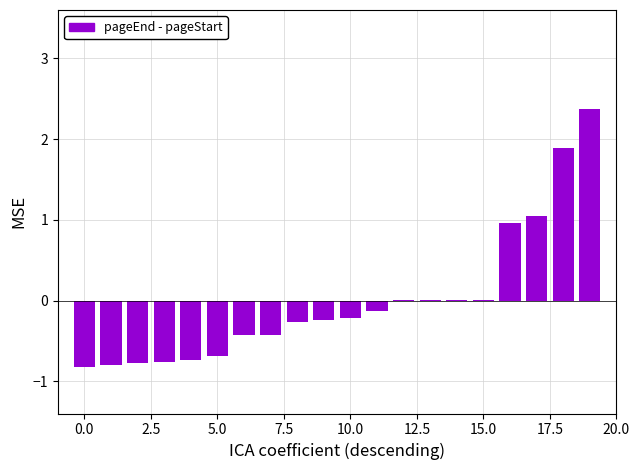

Count the number of categories in the chart.

20